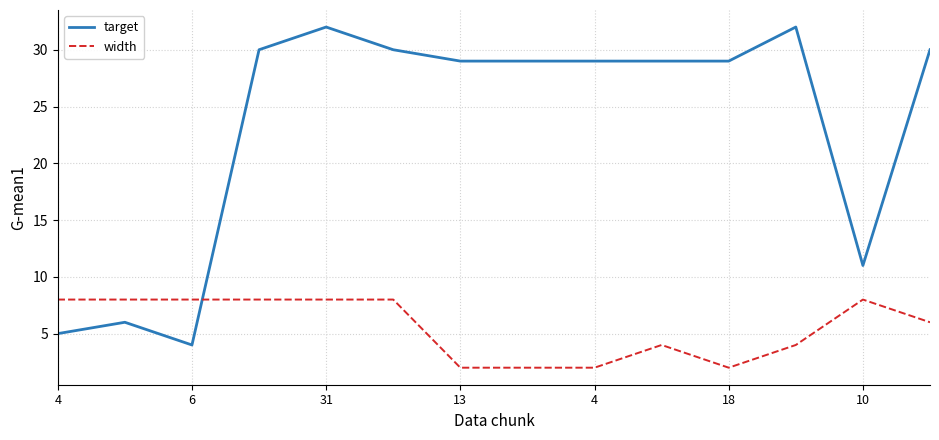

Which series has the largest total across all categories?

target